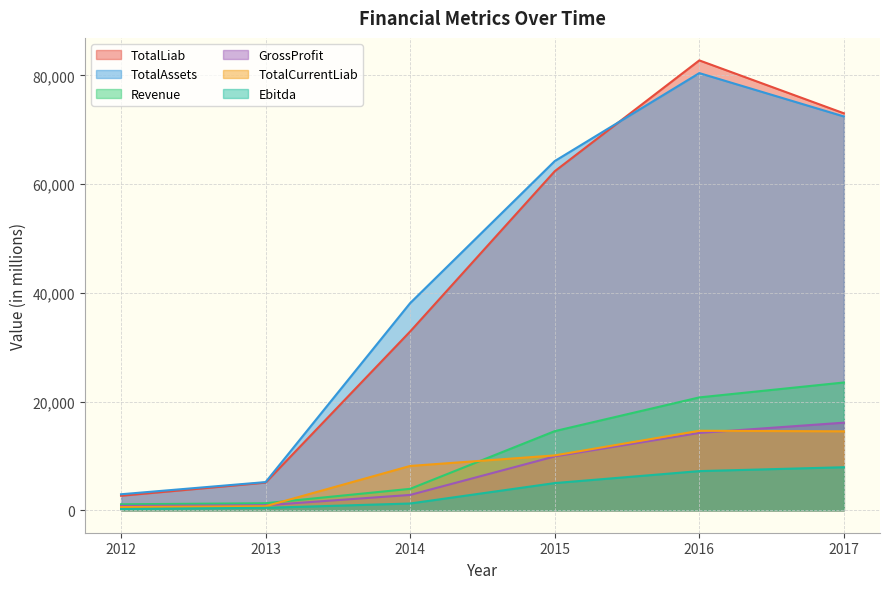

What is the value of the Ebitda point at the 3rd from the left?

1238.4